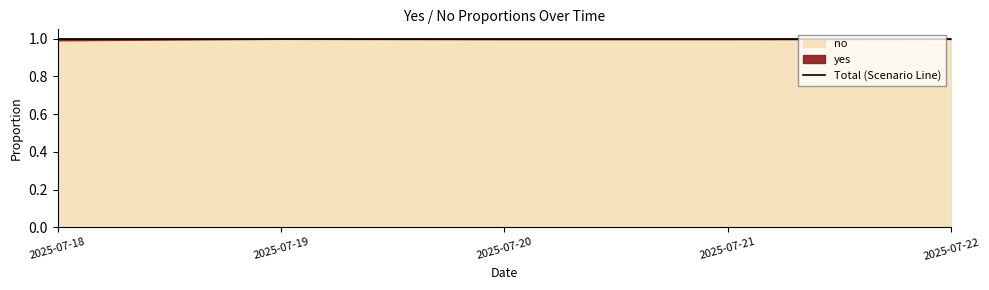

Does the chart display data point markers on the line(s)?

No